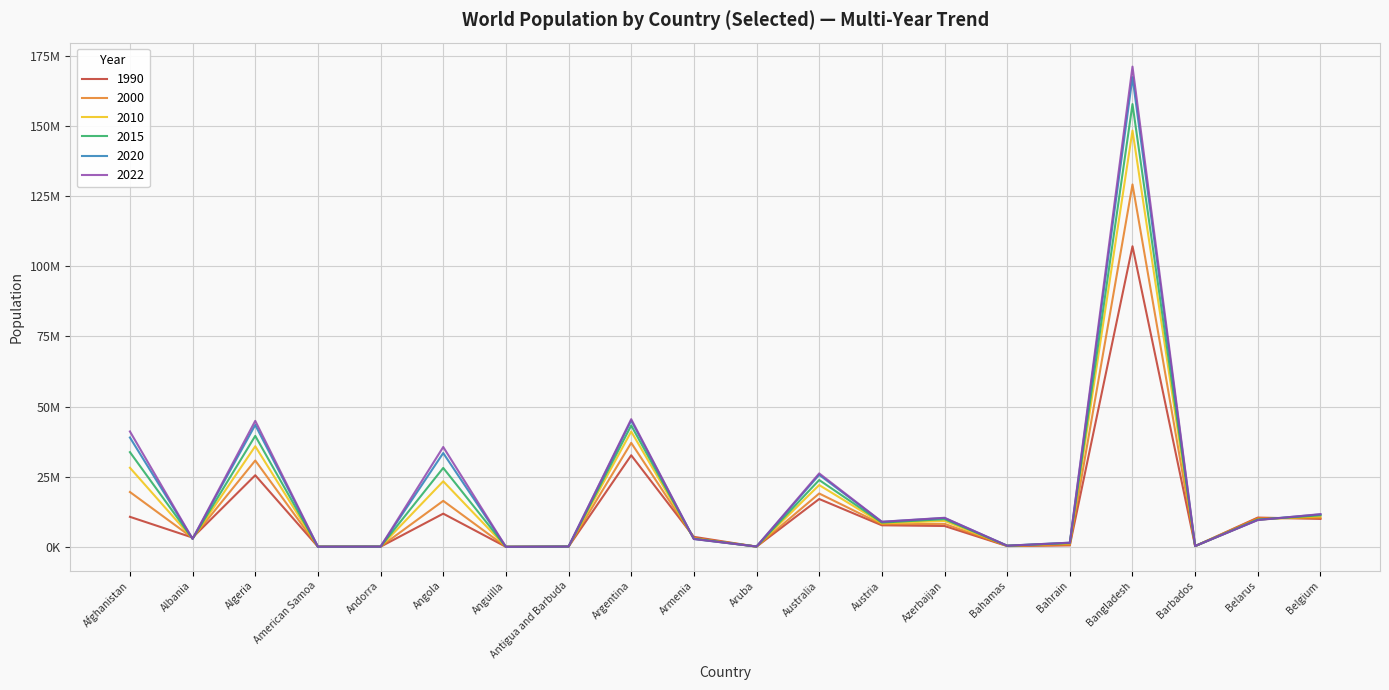

Does the chart have visible grid lines?

Yes